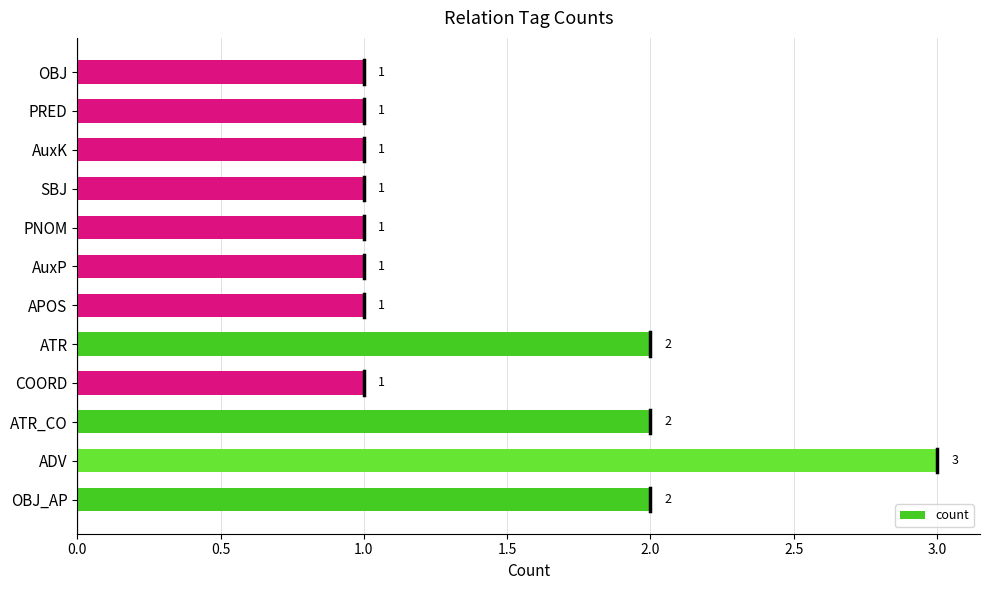

What is the maximum value shown in the chart?

3